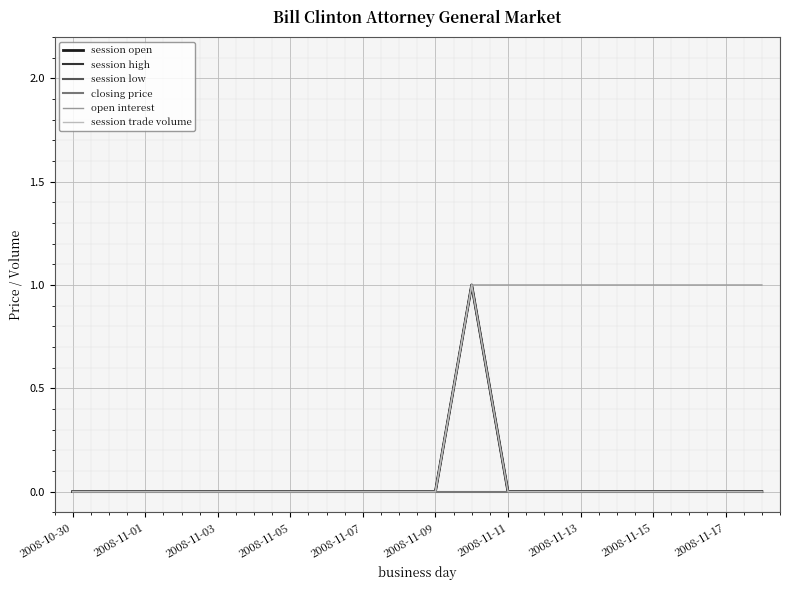

Does the chart have visible grid lines?

Yes